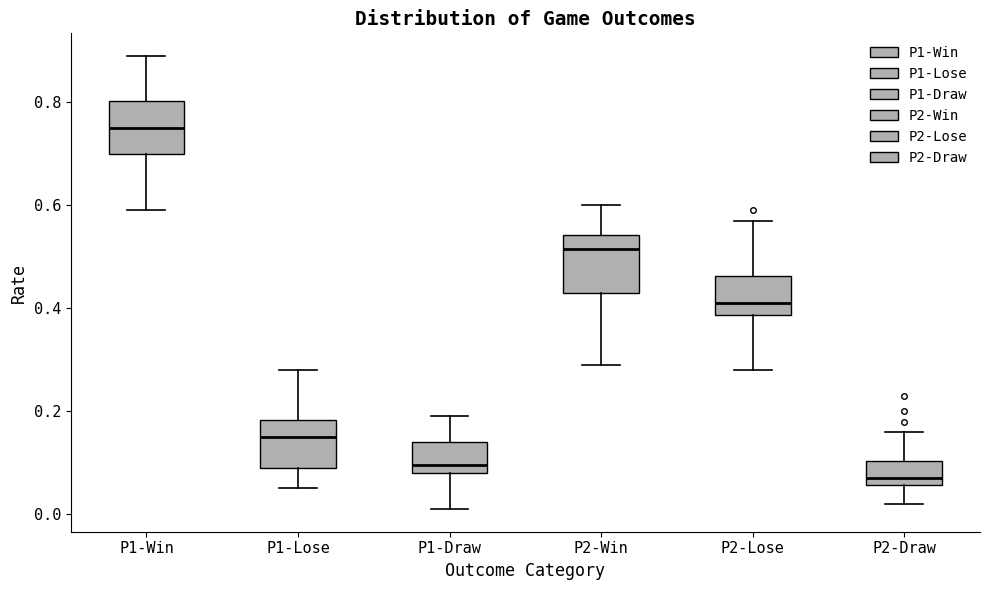

Which box's median line is the lowest?

P2-Draw